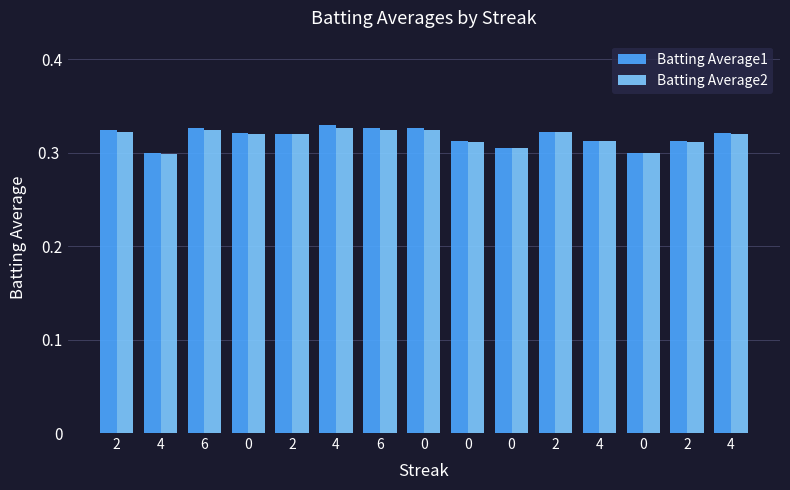

How many bars are there in each group?

2